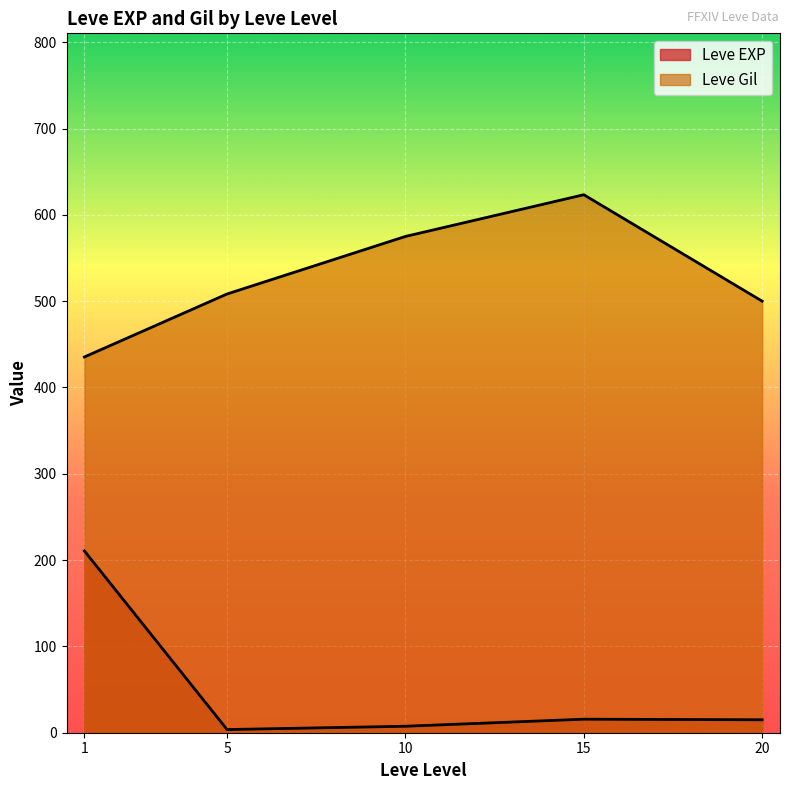

What are all the series names shown in the legend?

Leve EXP, Leve Gil